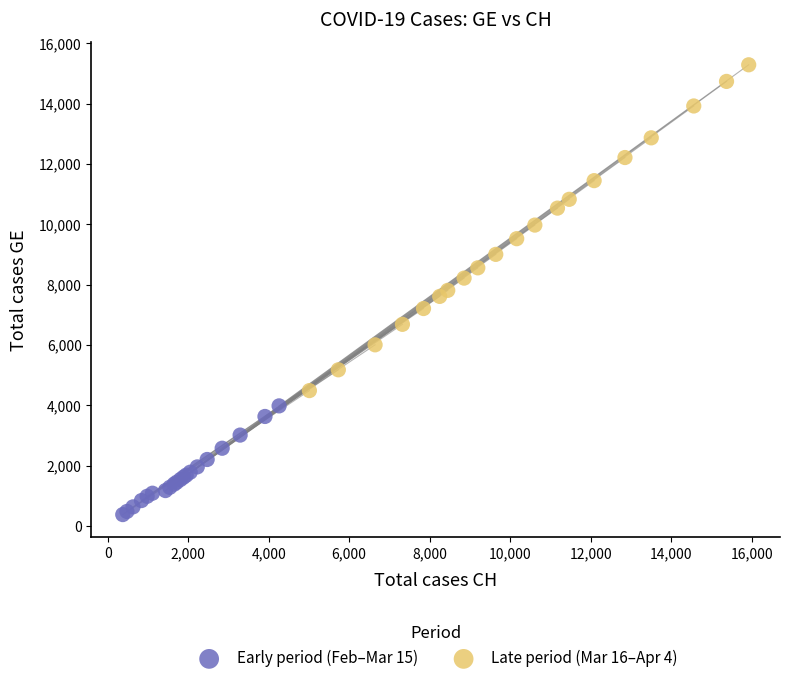

Which series reaches the minimum Y coordinate?

Early period (Feb–Mar 15)